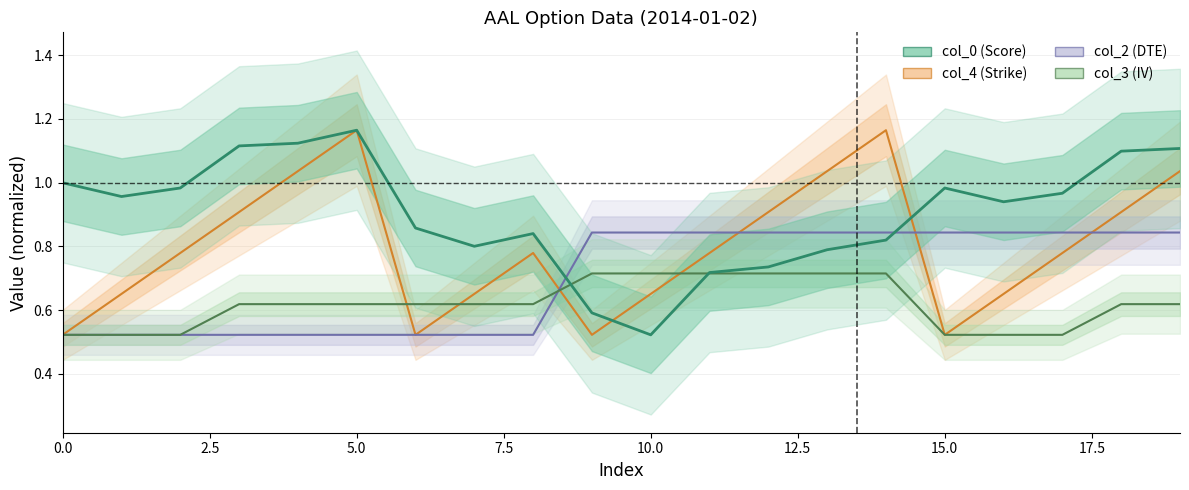

Rank the series by their maximum value, from highest to lowest.

col_4 (Strike), col_0 (Score), col_2 (DTE), col_3 (IV)